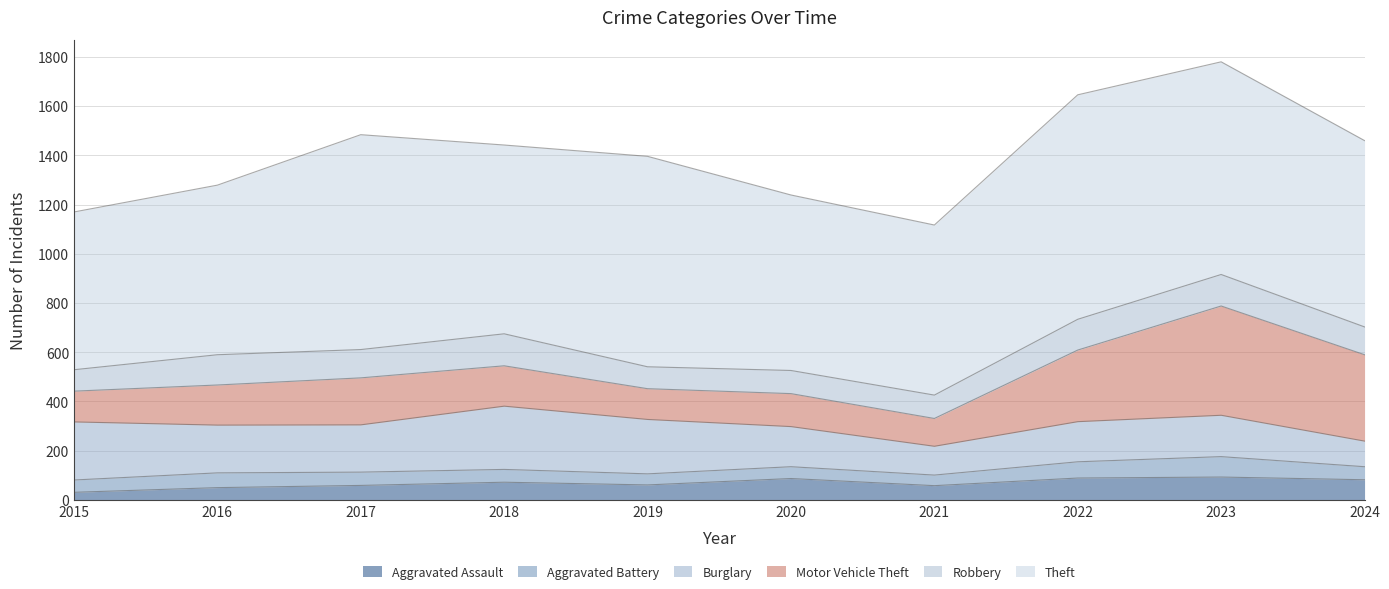

True or false: Aggravated Battery has a value of 18 at 2018.

False